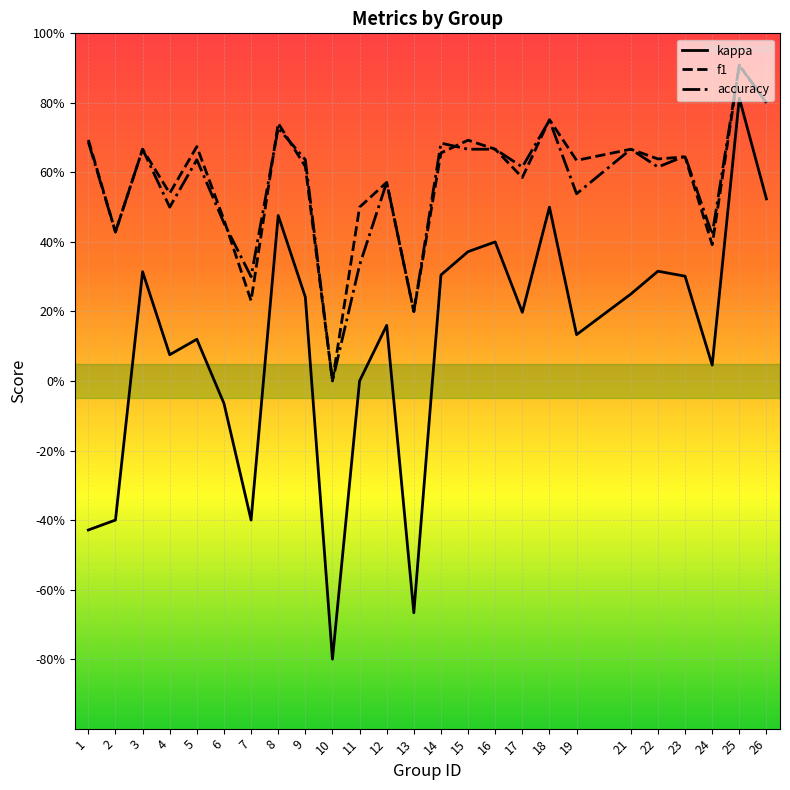

Is it true that accuracy equals 0.5 at 4?

True